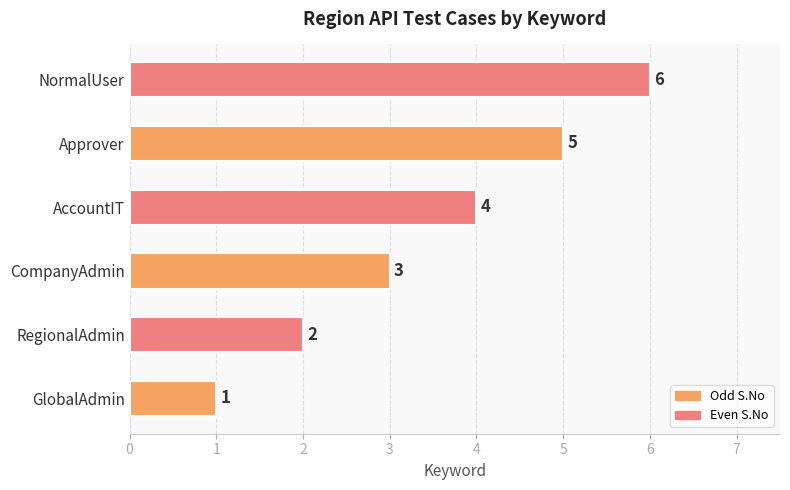

What is the sum of the values at NormalUser and GlobalAdmin?

7